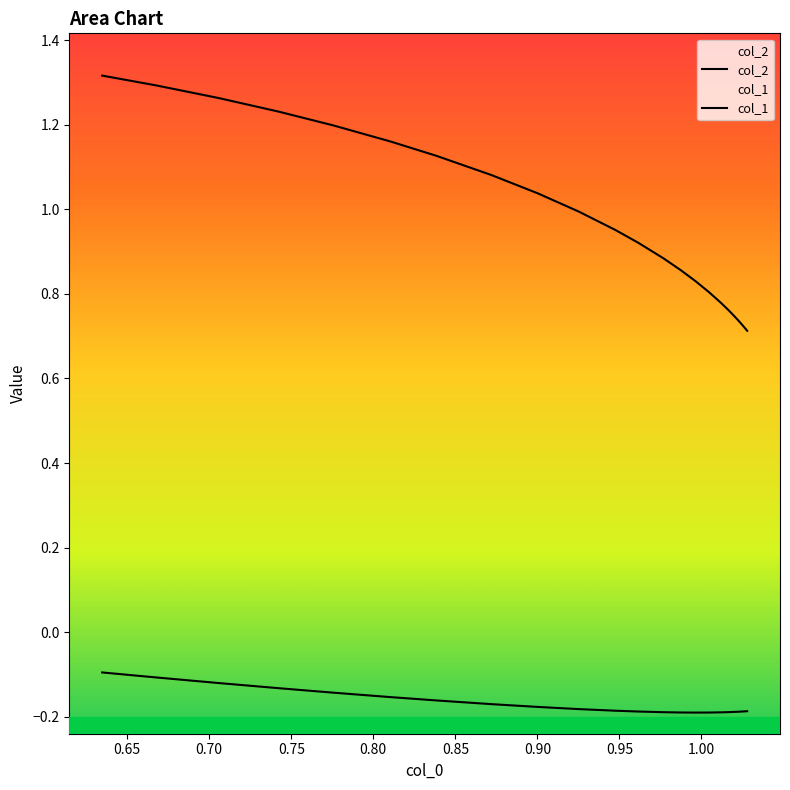

True or false: col_2 has a value of 1.3 at 19.

False